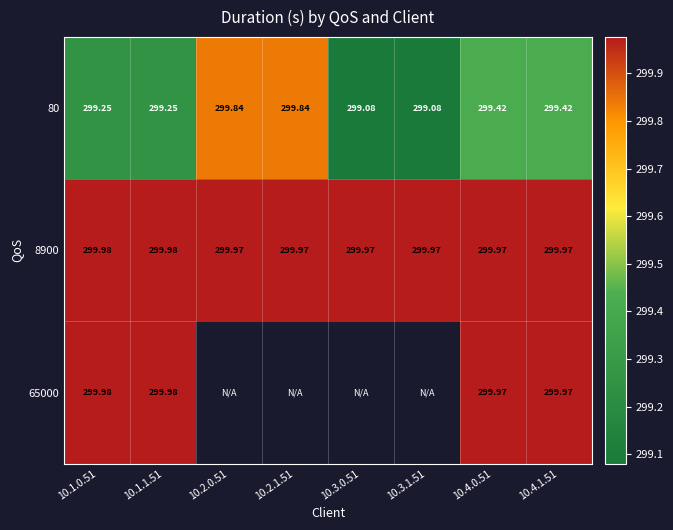

Which series changed the most between 10.2.1.51 and 10.4.1.51?

80